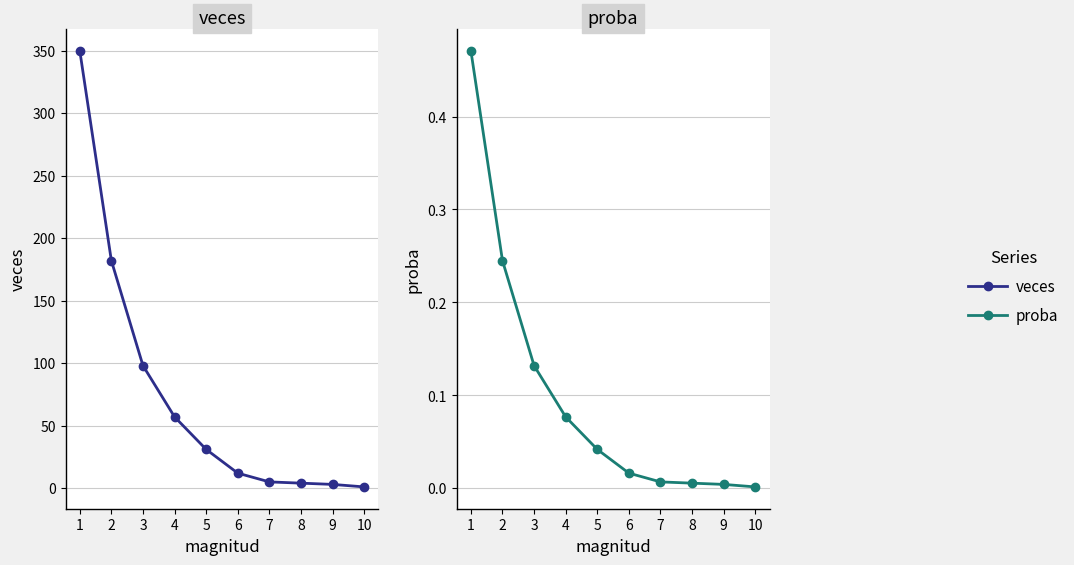

What is the spread (max minus min) of values at 1?

349.5